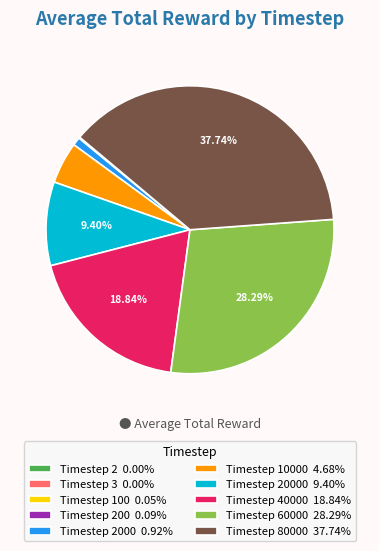

Does any single category account for the majority?

No